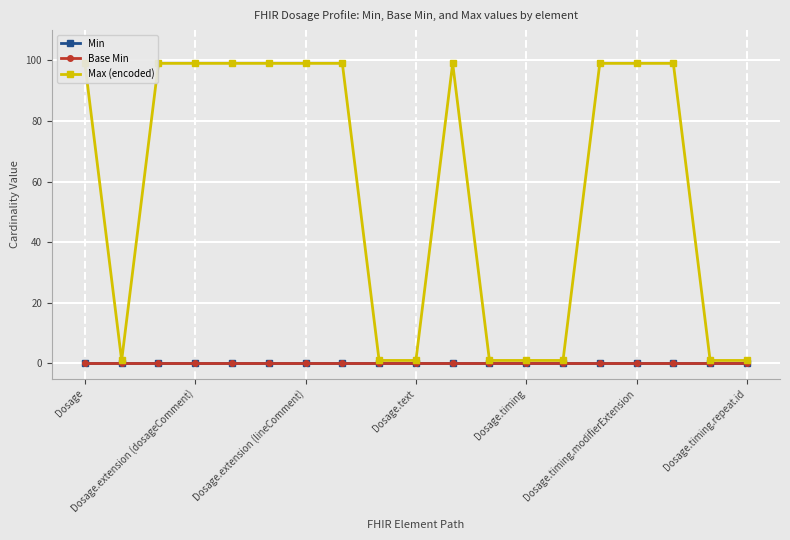

What value does the Max (encoded) series have at 7?

99